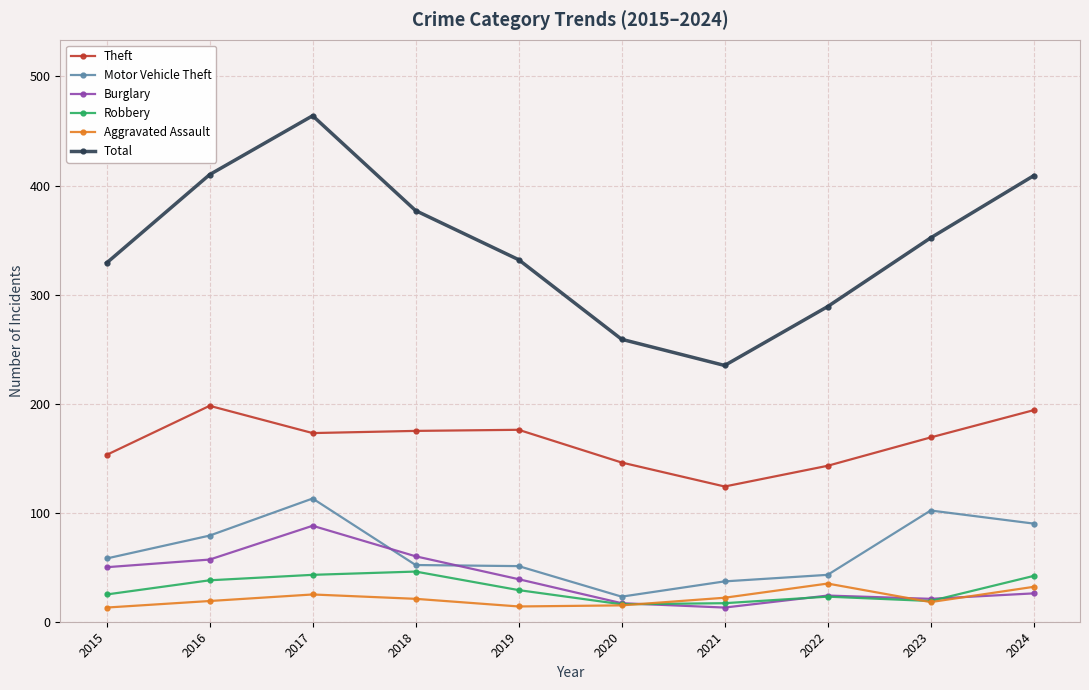

What is the value of the Total point at the 2nd from the left?

410